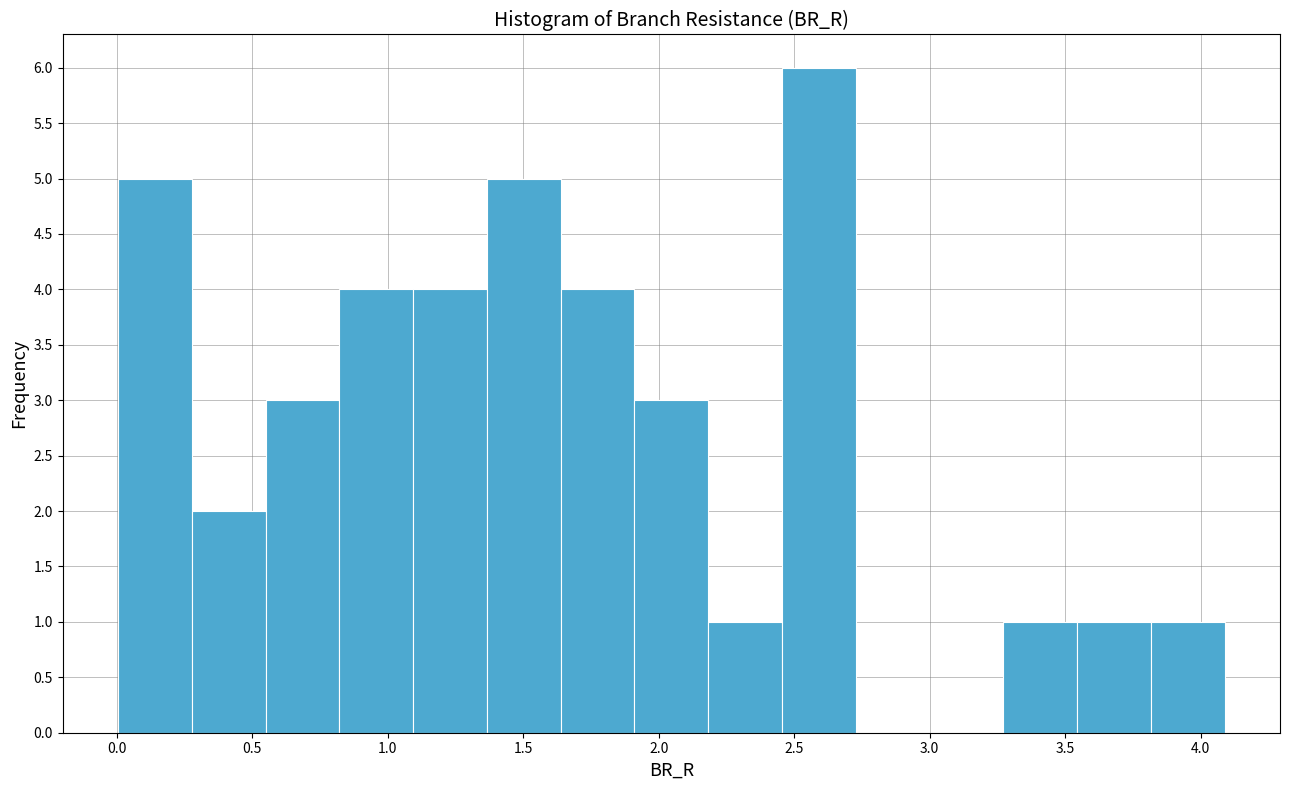

Which range on the x-axis has the tallest bar?

2.45 to 2.75